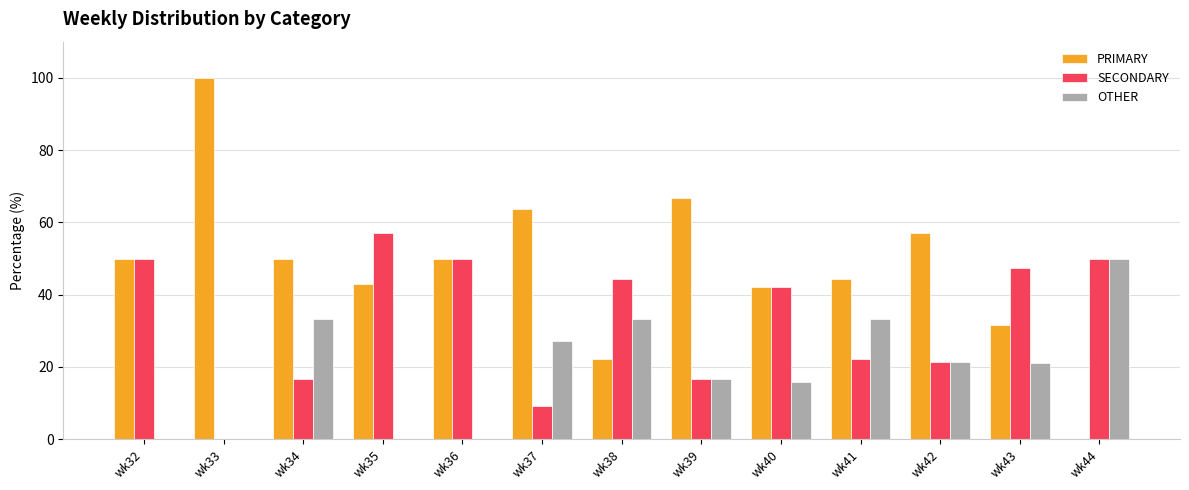

What is the sum of all PRIMARY values?

620.7